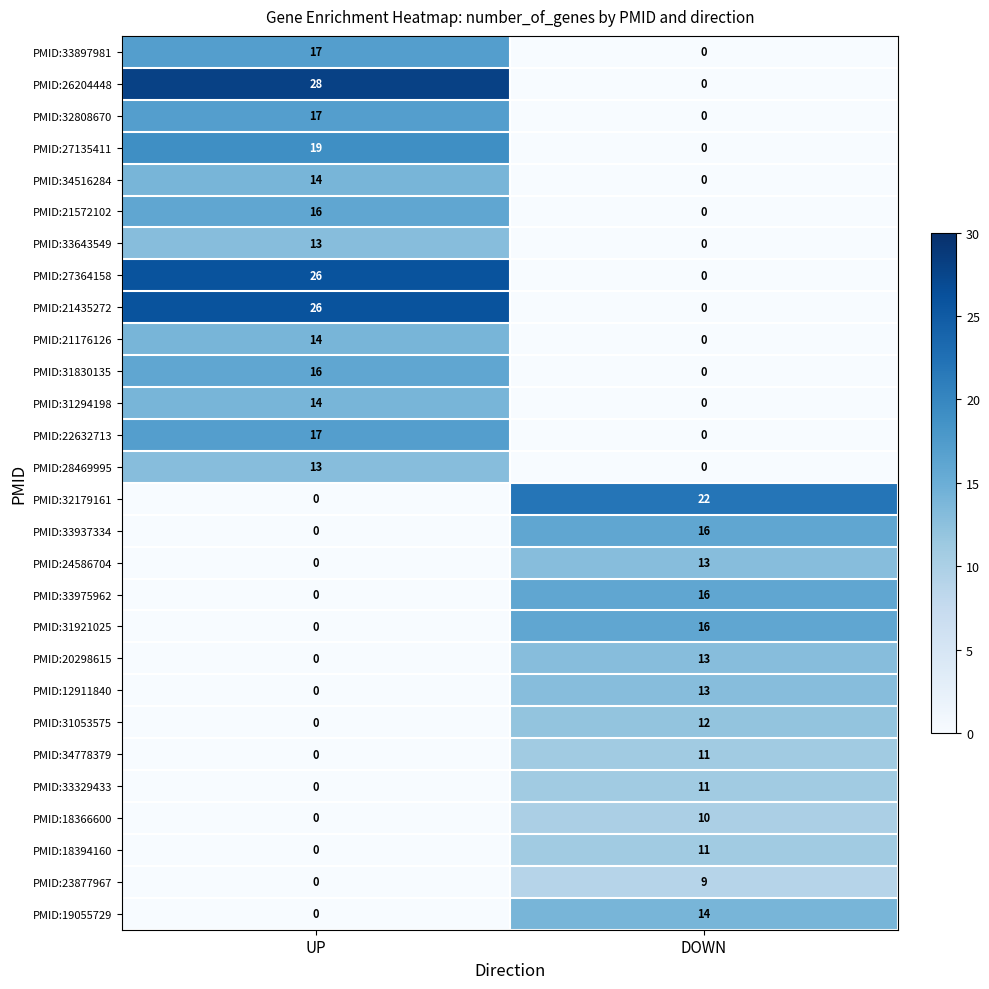

Which series has the widest spread of values?

PMID:26204448